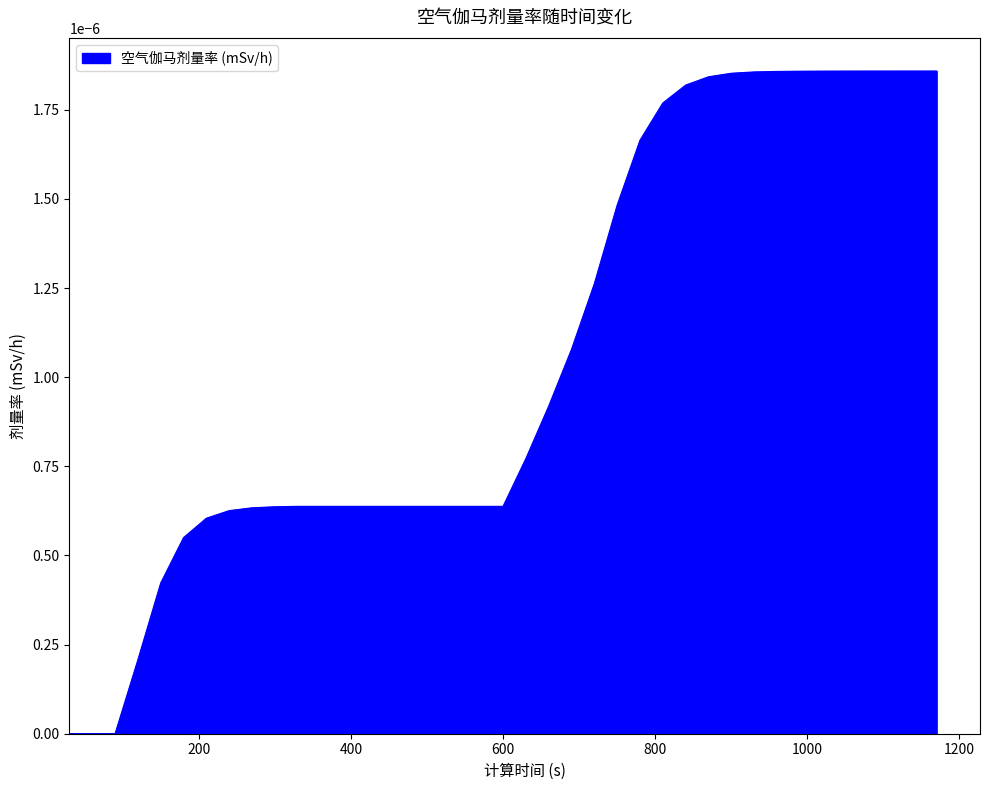

How many lines are shown in the chart?

1